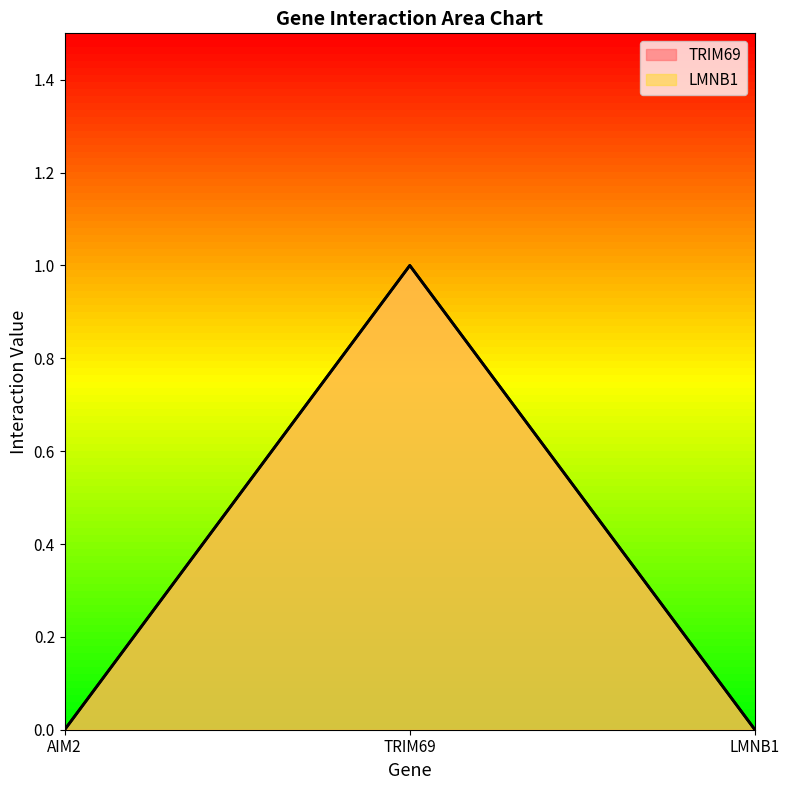

Which series has the widest spread of values?

TRIM69